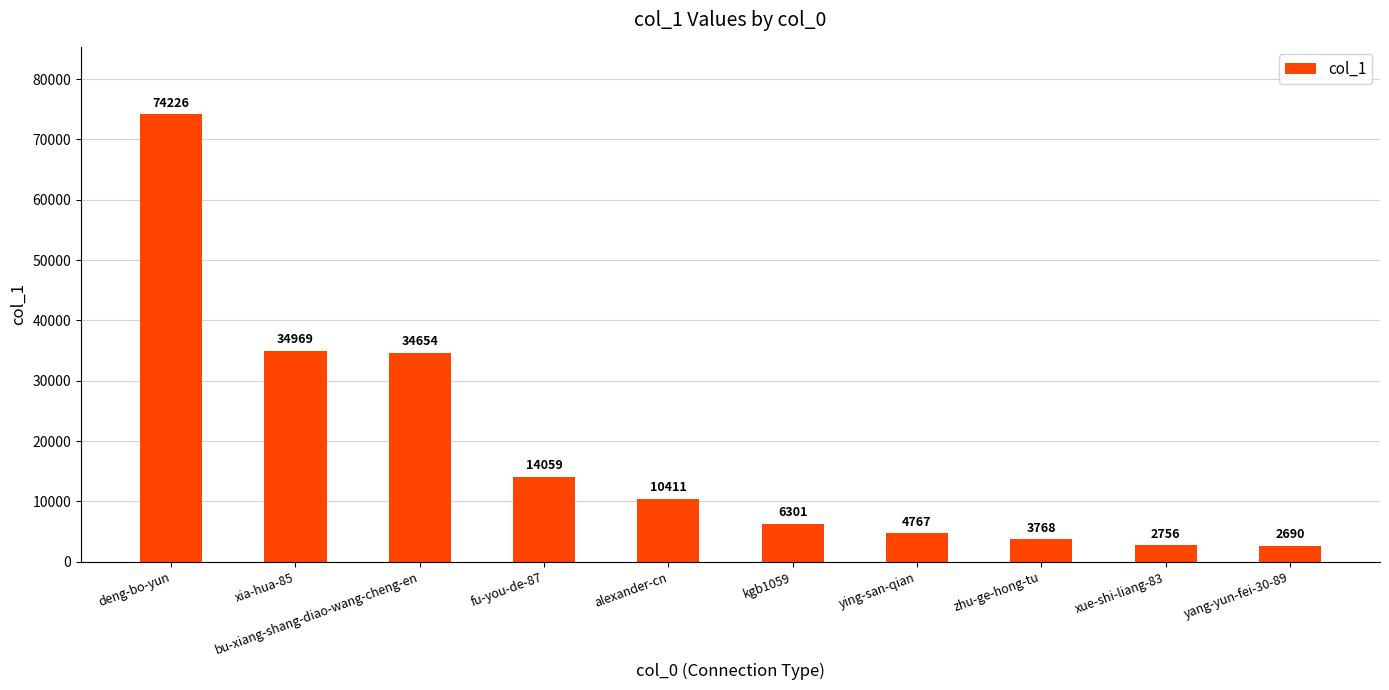

What is the value of the 8th bar from the left?

3768